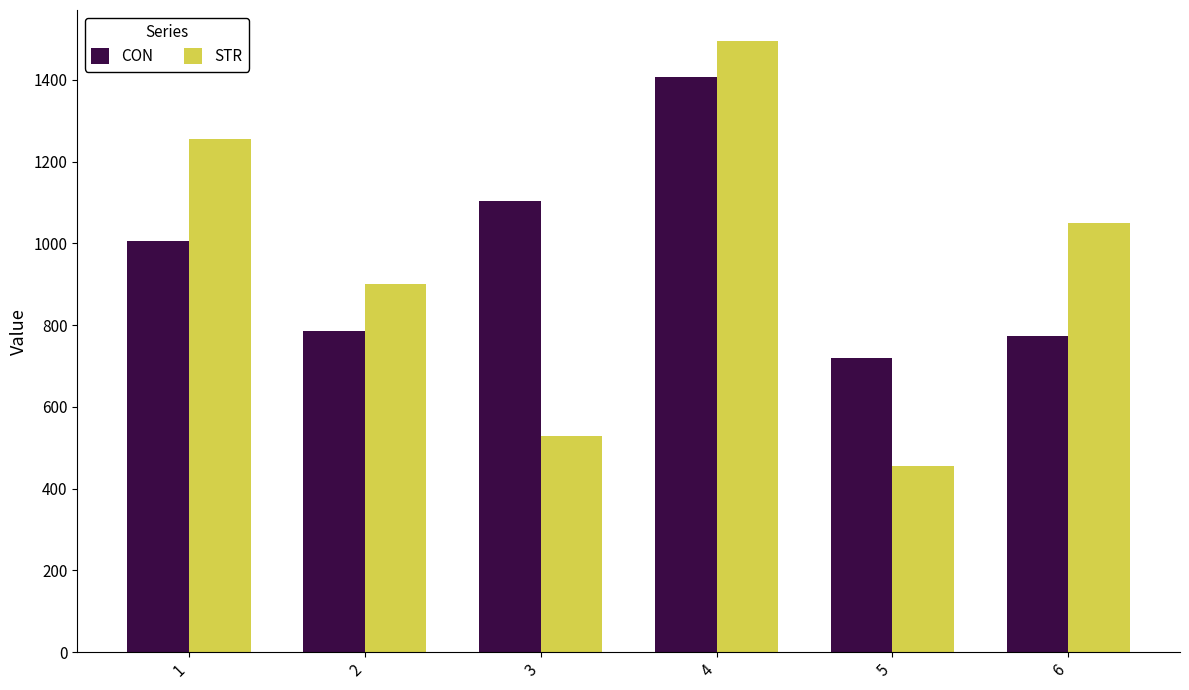

What is the value of the CON bar at the 4th from the left?

1406.0